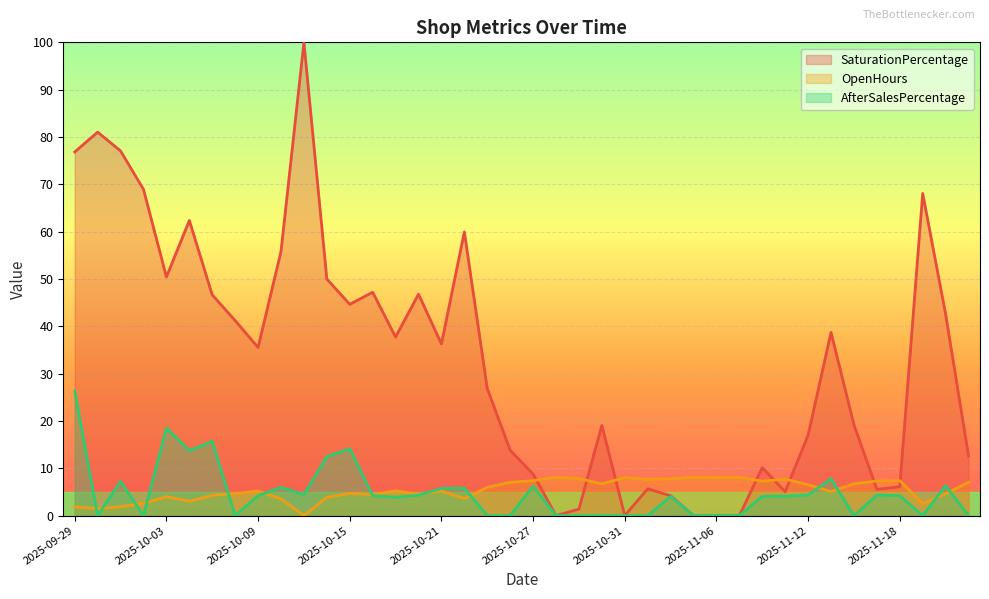

What position from the left is 2025-11-20?

39